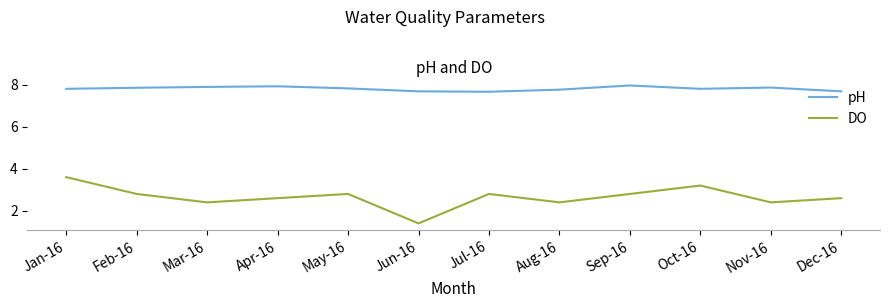

Rank the series at Jun-16 from lowest to highest value.

DO, pH